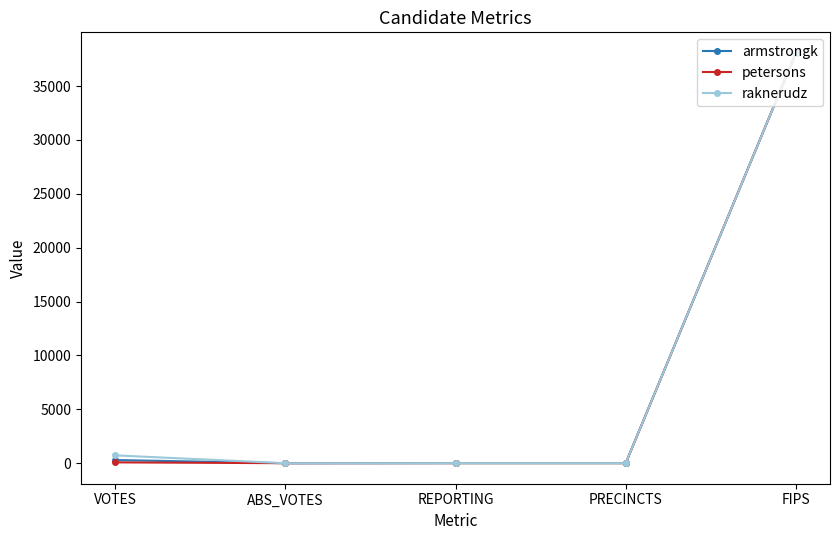

At which category is the sum across all series the highest?

FIPS